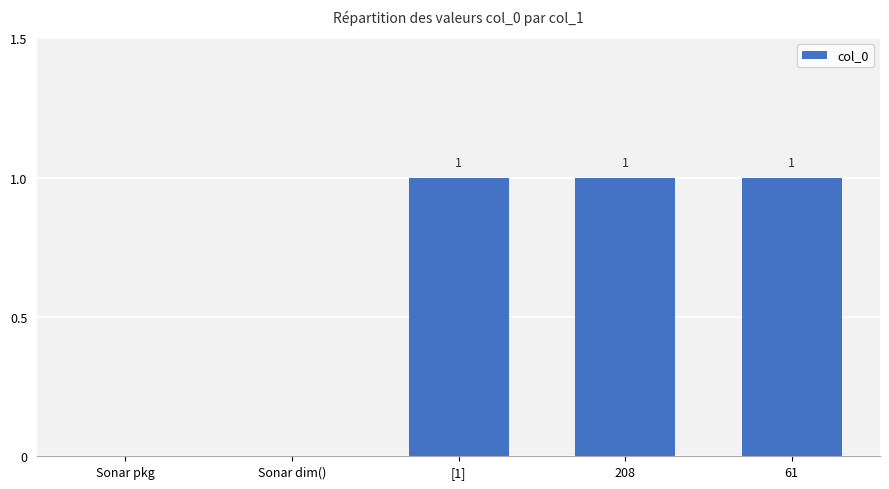

The value at [1] is 1. True or false?

True